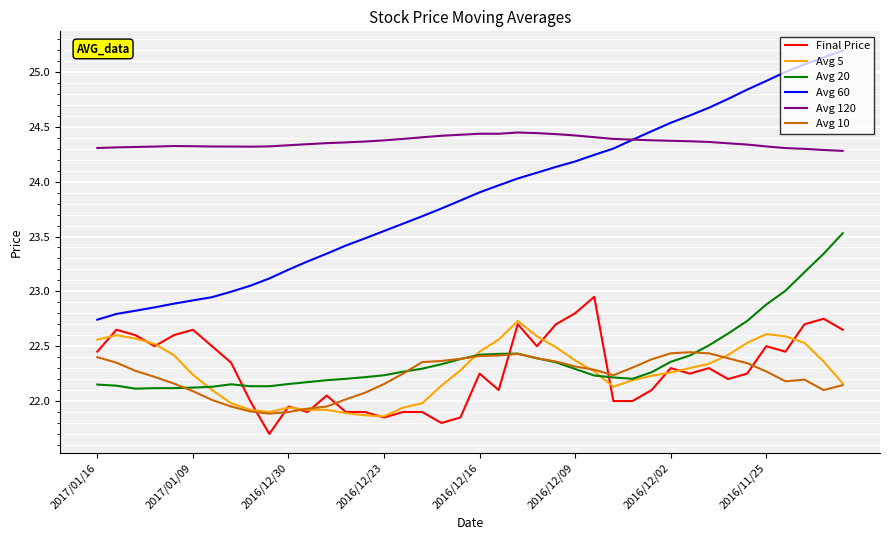

Which series has the largest total across all categories?

Avg 120